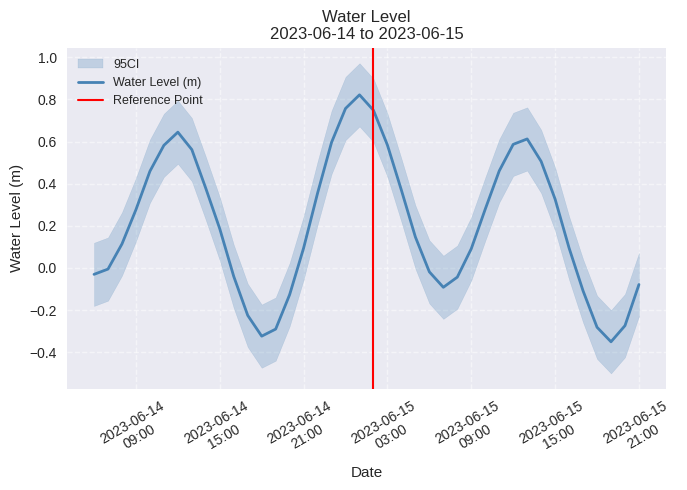

Count the number of values greater than 0.

25